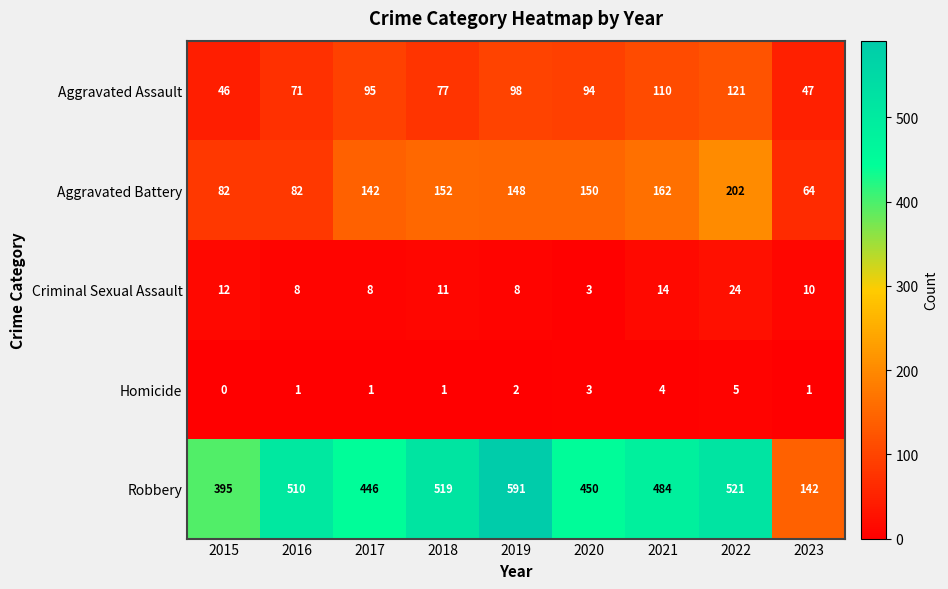

What is the maximum value shown in the chart?

591